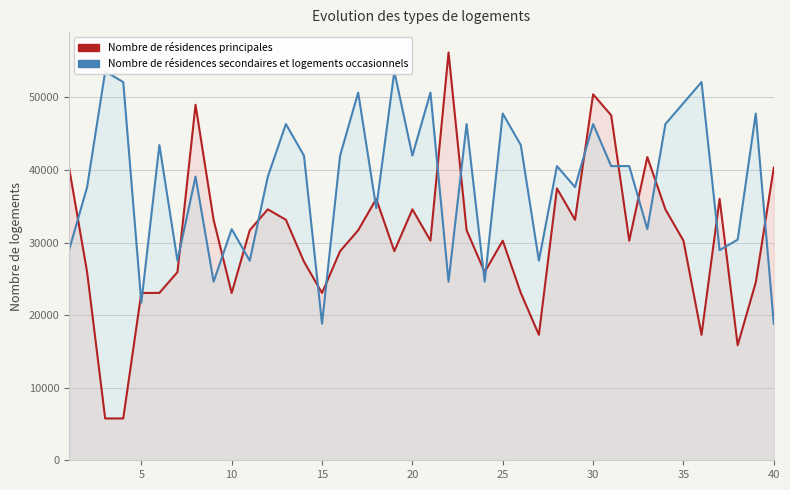

How many distinct data groups are displayed?

2